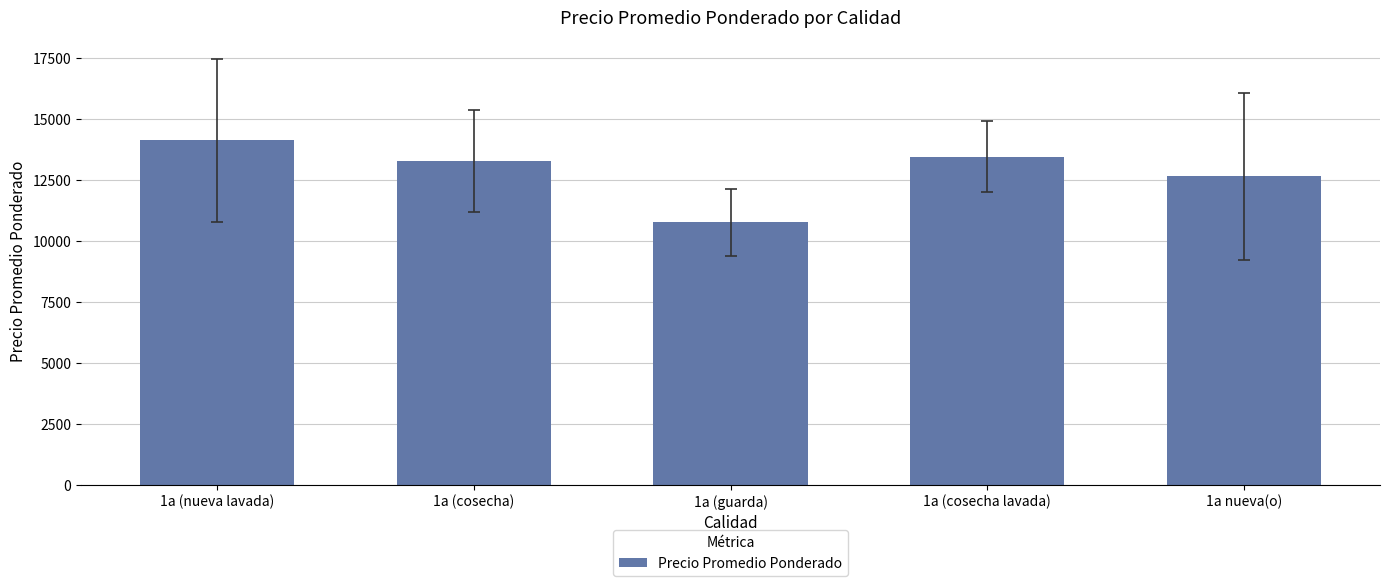

Rank the categories by value from highest to lowest.

1a (nueva lavada), 1a (cosecha lavada), 1a (cosecha), 1a nueva(o), 1a (guarda)